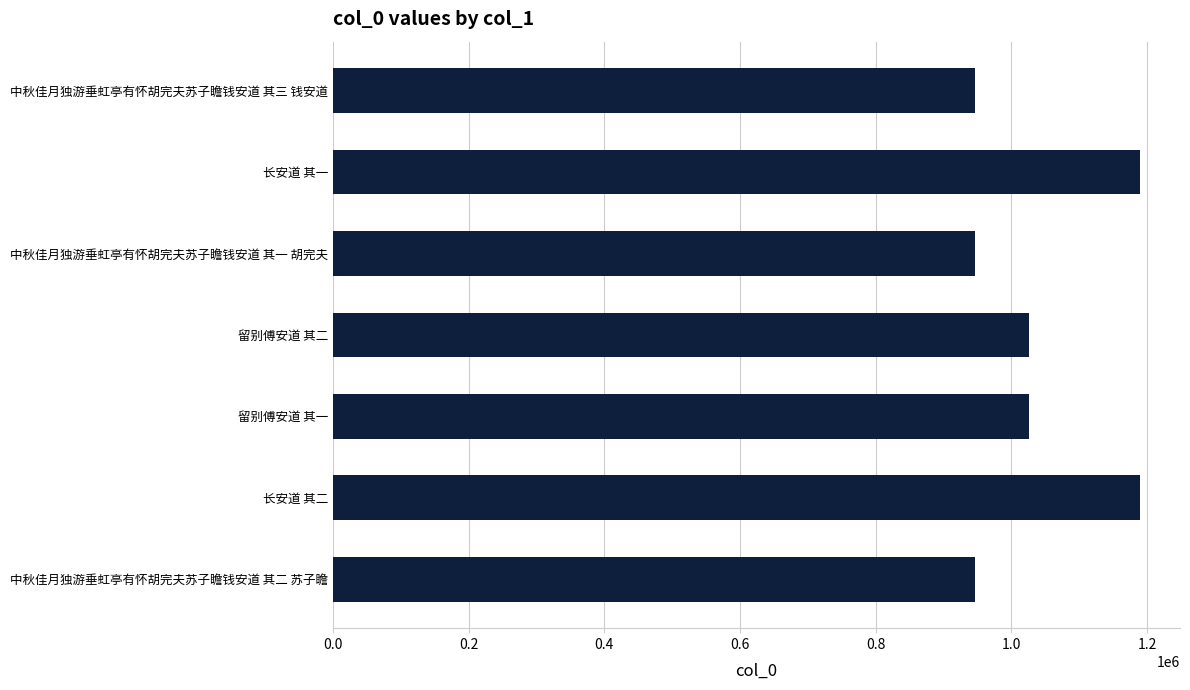

What is the greatest value displayed?

1188984